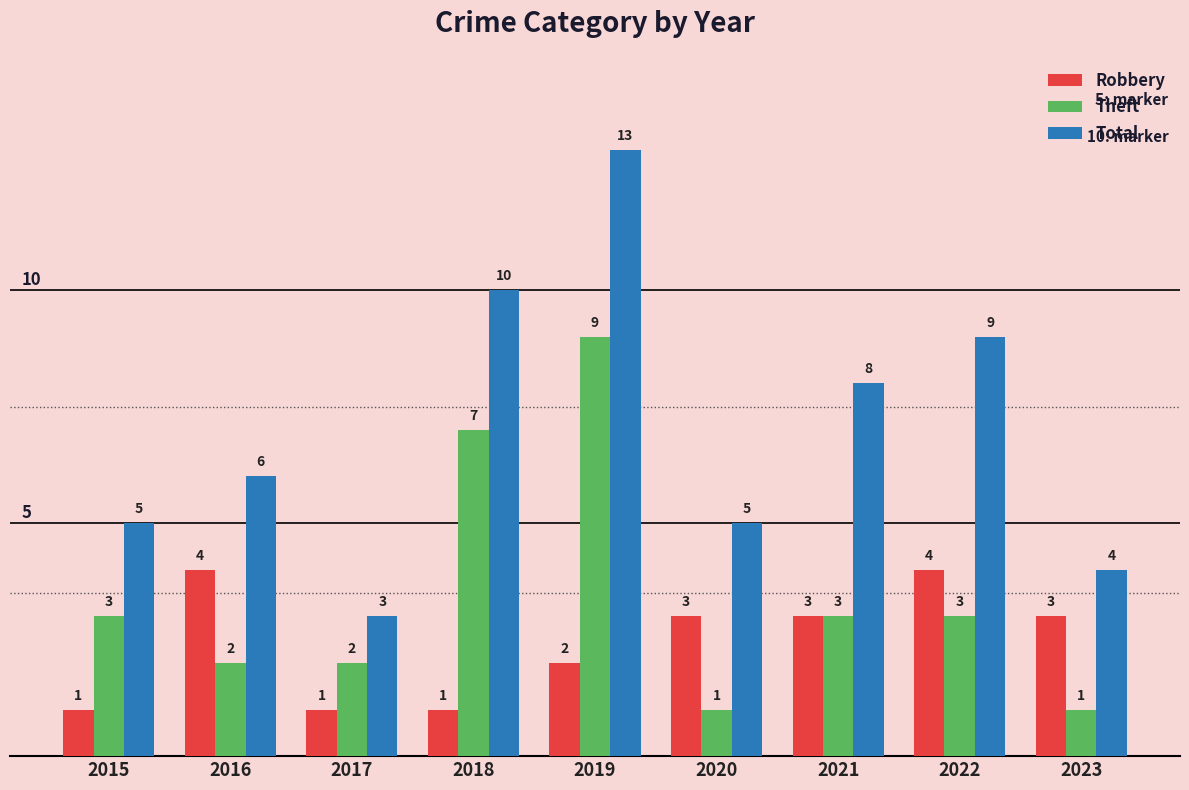

What is the difference between the second highest and second lowest values in the Theft series?

6